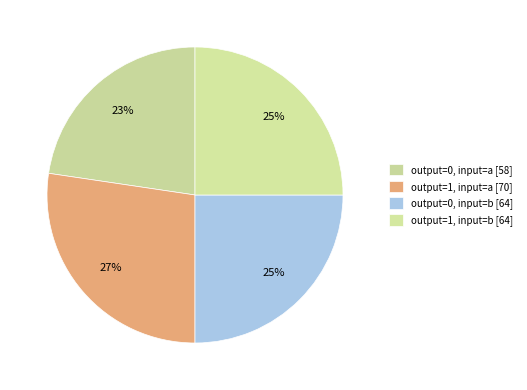

How many segments does this pie chart have?

4